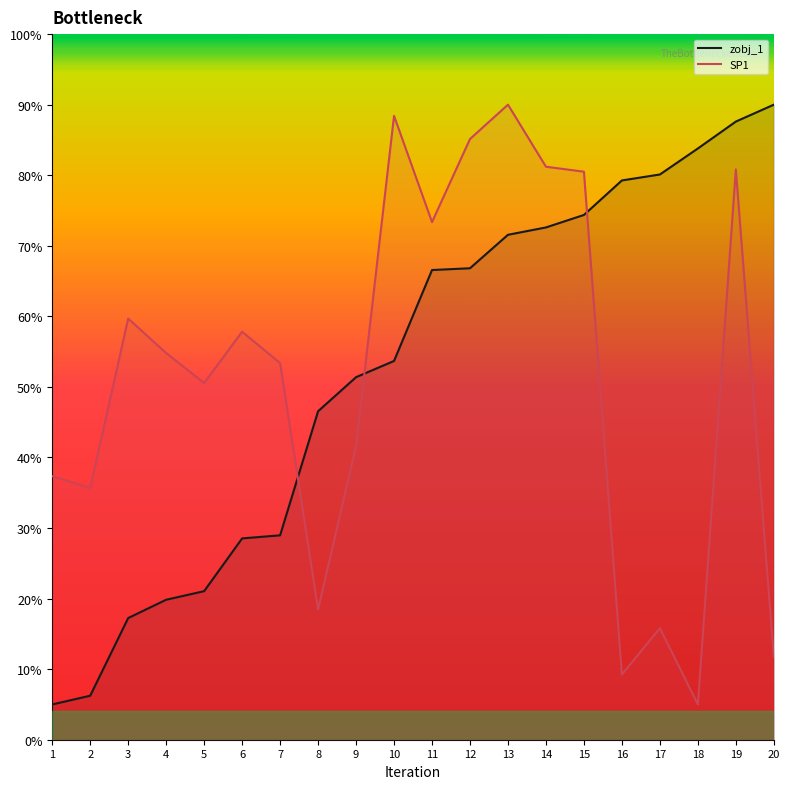

What is the approximate value of zobj_1 at 3?

0.2